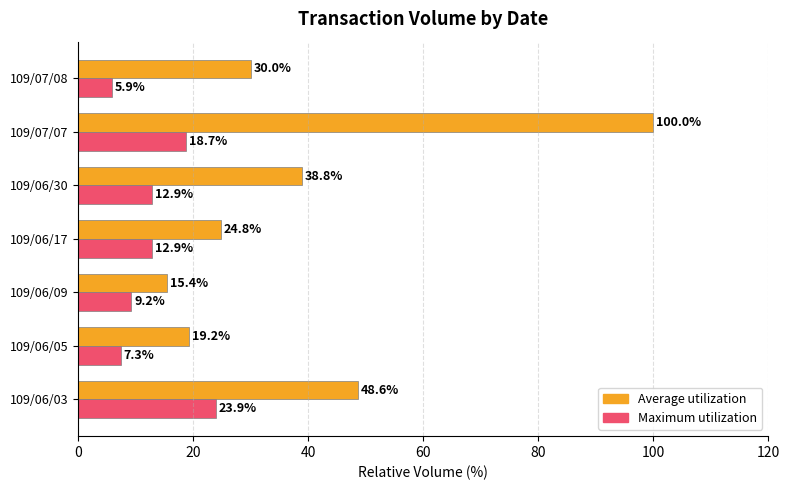

At which label does Average utilization reach its minimum?

109/06/09